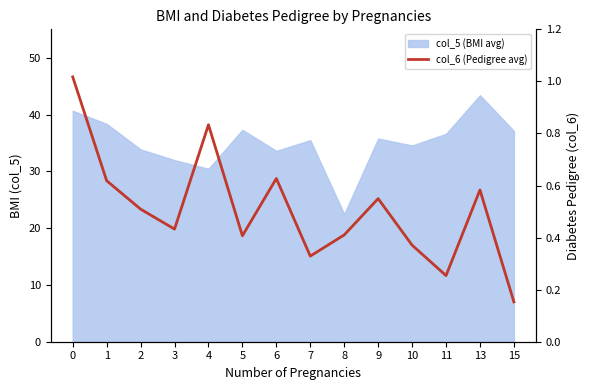

What is the difference between the second highest and second lowest values?

0.6